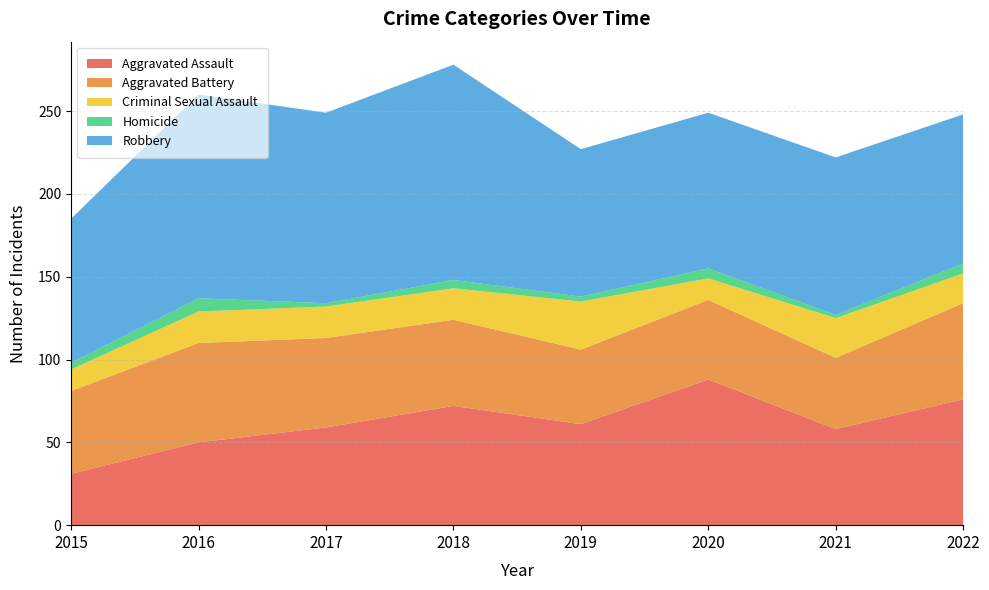

Reading right to left, extract all data points from this chart.

Aggravated Assault: 2022=76	2021=58	2020=88	2019=61	2018=72	2017=59	2016=50	2015=31
Aggravated Battery: 2022=58	2021=43	2020=48	2019=45	2018=52	2017=54	2016=60	2015=50
Criminal Sexual Assault: 2022=18	2021=24	2020=13	2019=29	2018=19	2017=19	2016=19	2015=13
Homicide: 2022=6	2021=2	2020=6	2019=3	2018=5	2017=2	2016=8	2015=4
Robbery: 2022=90	2021=95	2020=94	2019=89	2018=130	2017=115	2016=123	2015=87